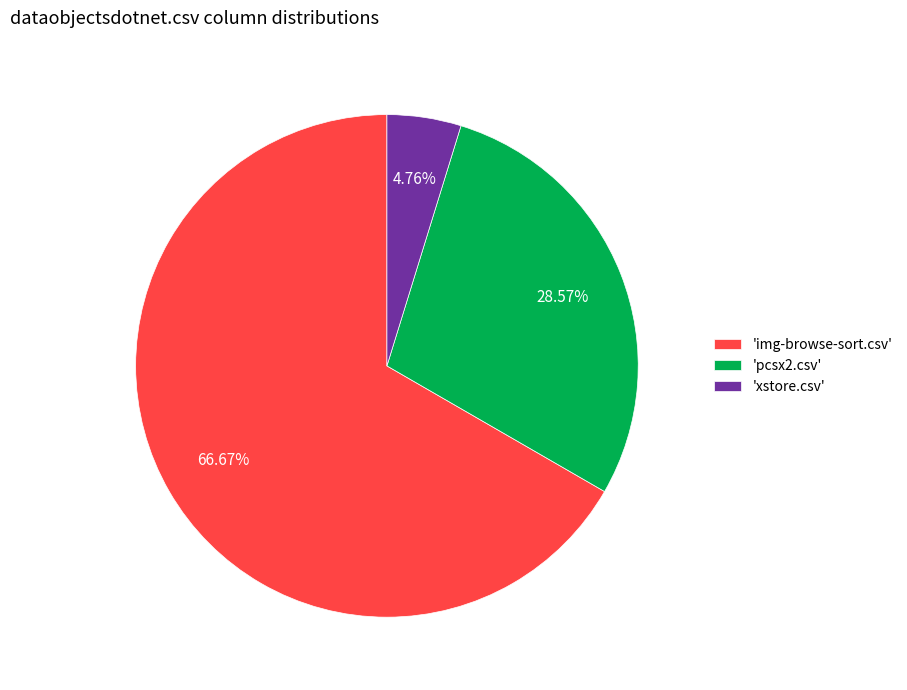

Do 'pcsx2.csv' and 'xstore.csv' together represent more than half of the pie?

No